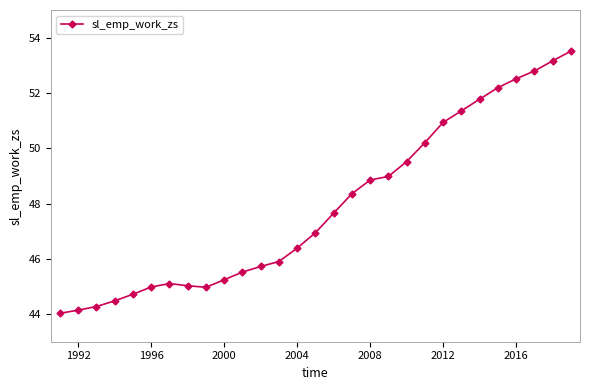

What is the difference between the maximum and minimum values?

9.5